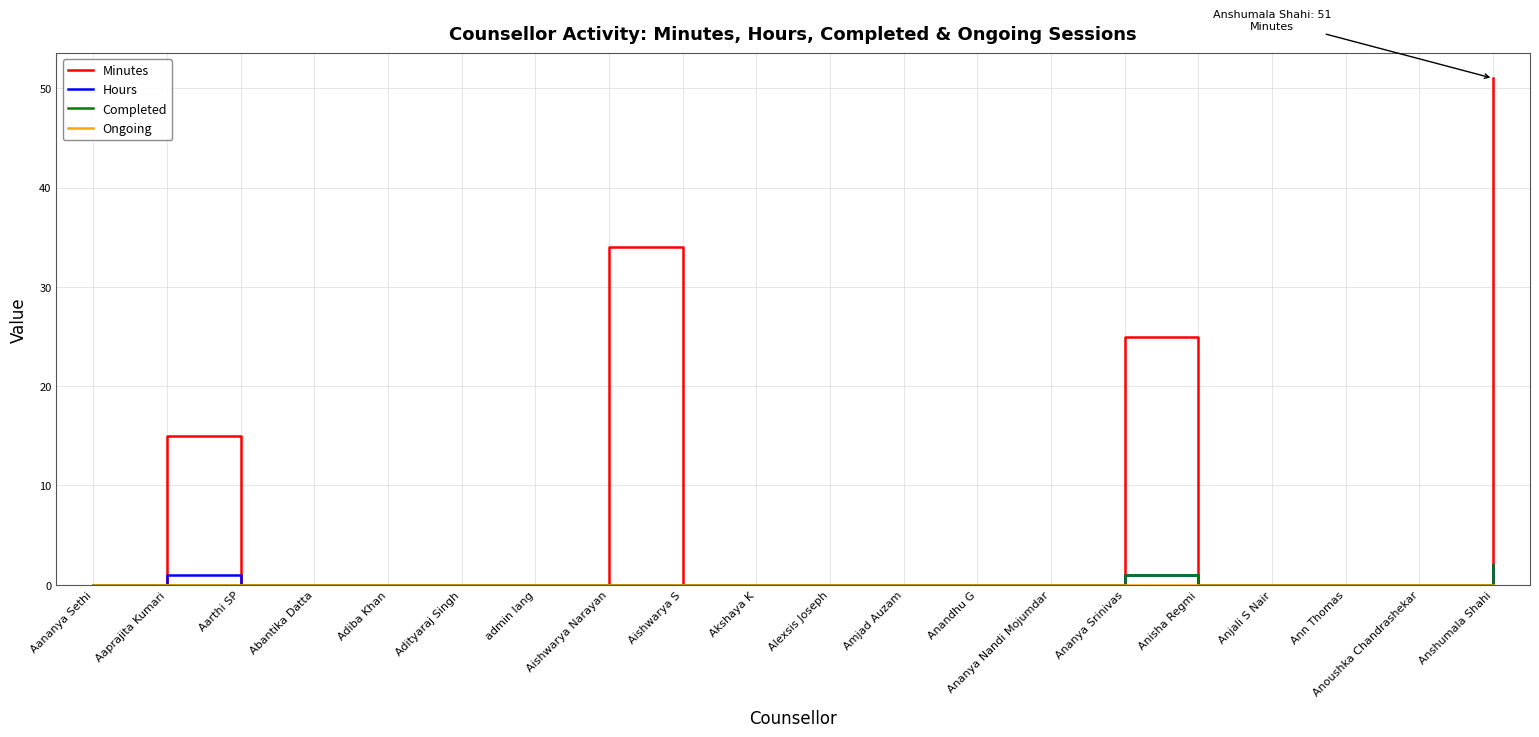

What is the total value across all series at Aaprajita Kumari?

16